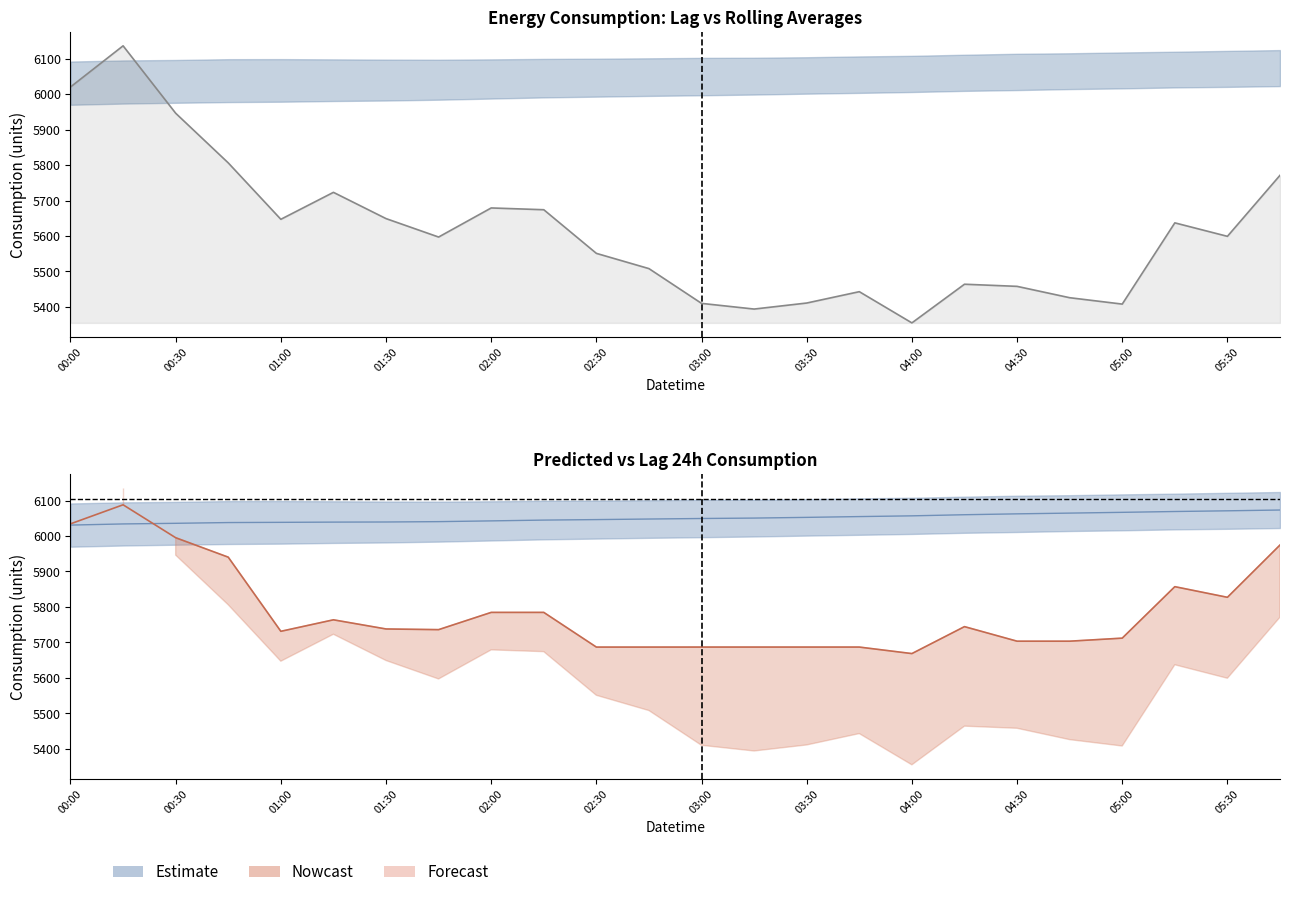

After their last crossing, which series has the higher values: Predicted_Consumption or rolling_24h?

rolling_24h